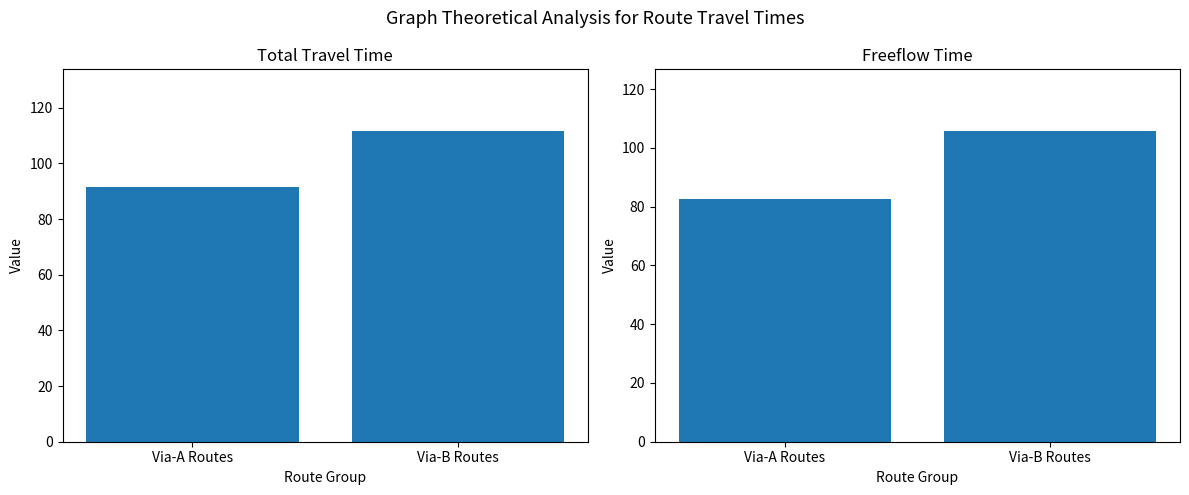

Is the value of Freeflow Time at Via-B Routes greater than the value of Total Travel Time at Via-B Routes?

No